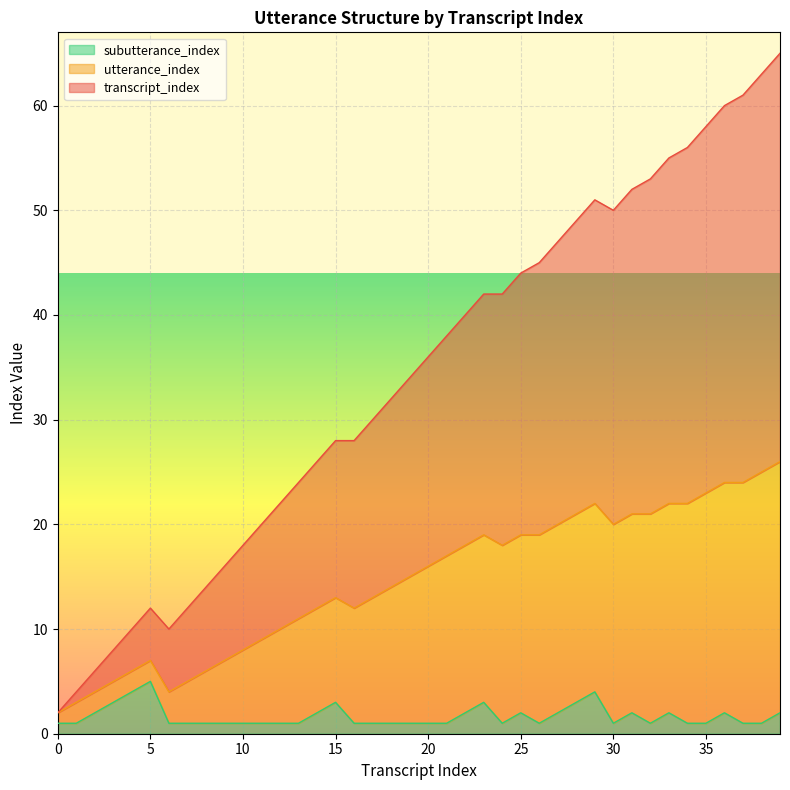

What are all the series names shown in the legend?

subutterance_index, utterance_index, transcript_index